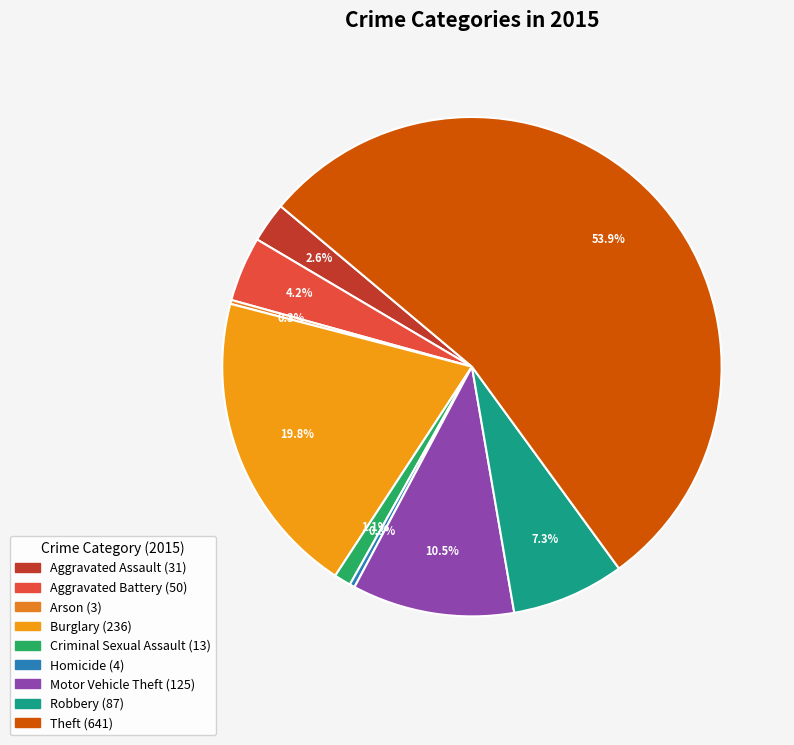

What portion of the pie excludes Robbery?

92.7%